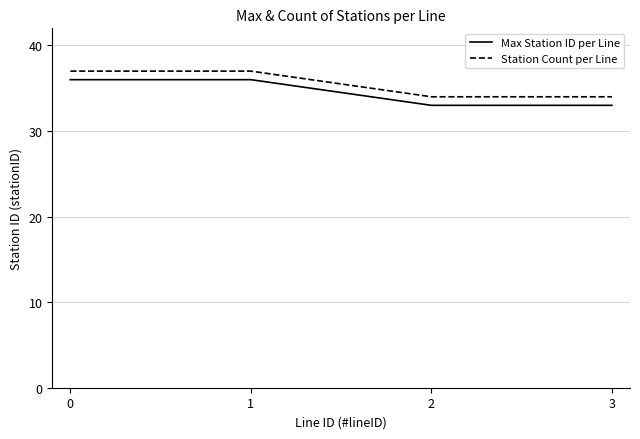

True or false: Station Count per Line has more than 2 points higher than both neighbors.

False